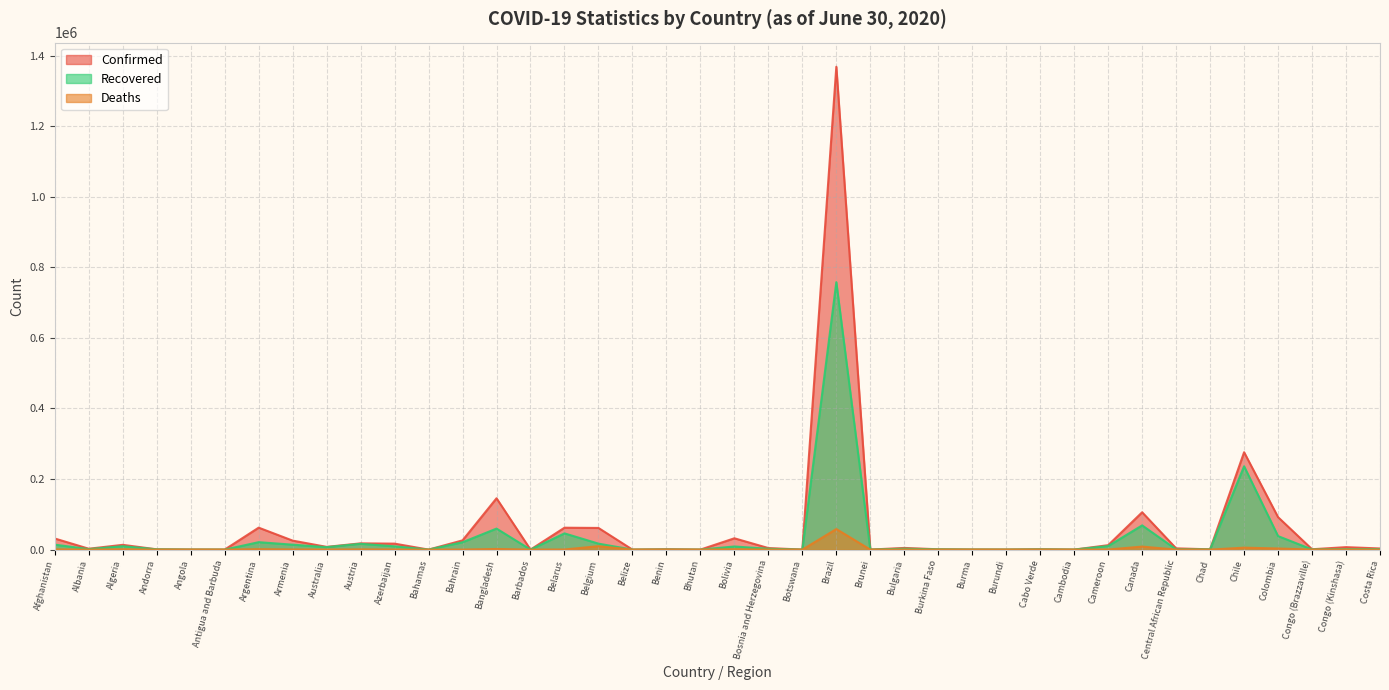

True or false: Confirmed and Deaths cross at least once.

False